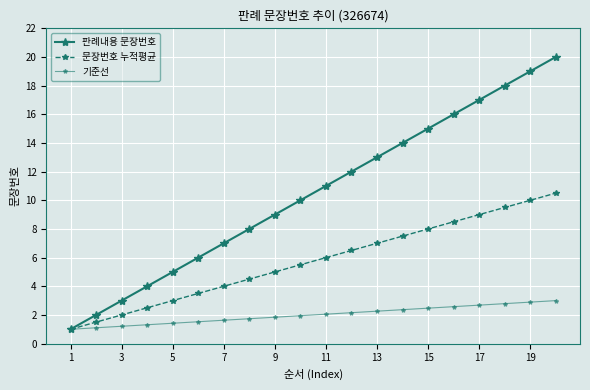

What is the average value of the 판례내용 문장번호 series?

10.5